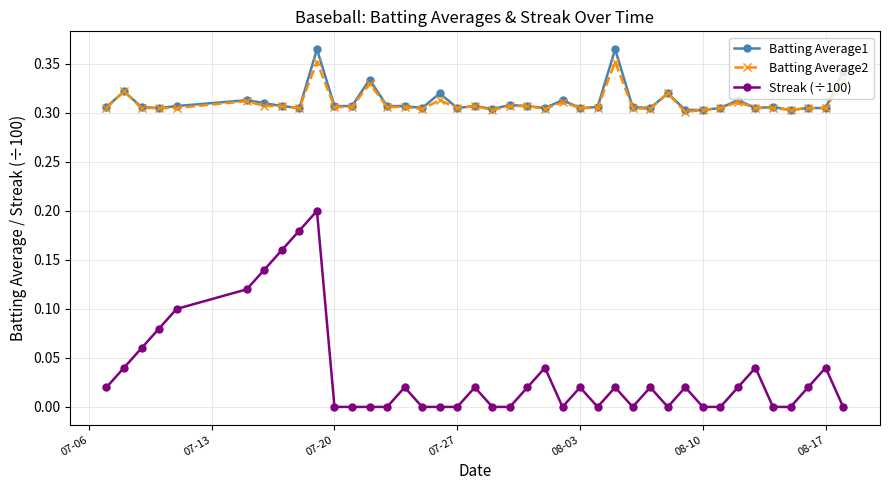

How many lines are shown in the chart?

3